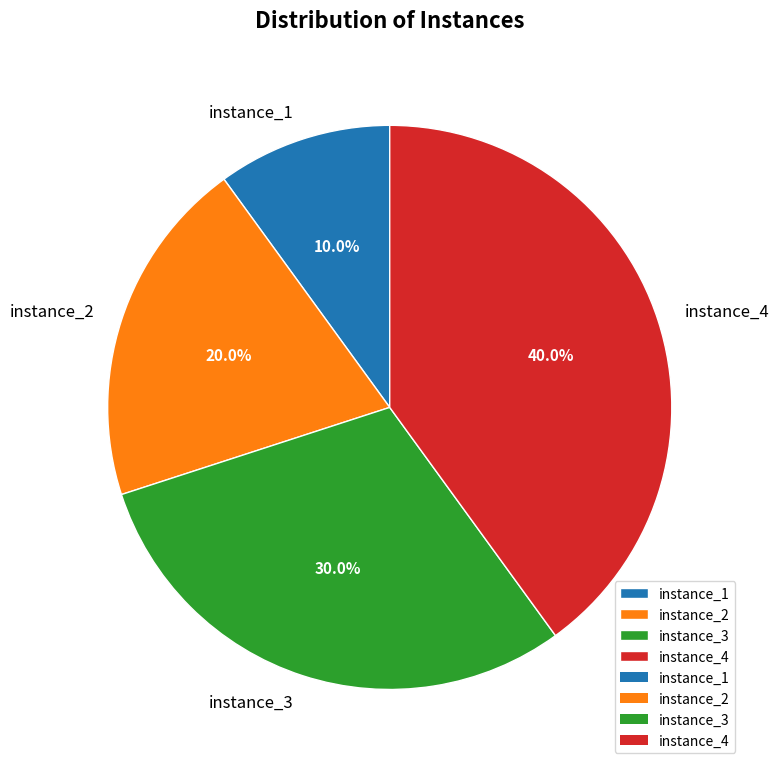

To the nearest percent, what portion does instance_3 represent?

30%